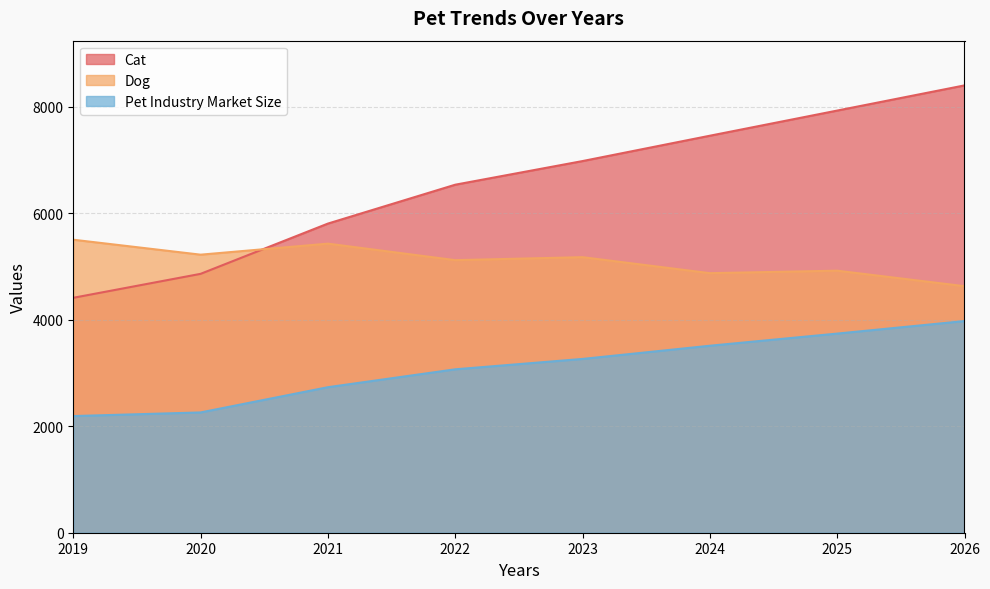

Does the chart have visible grid lines?

Yes